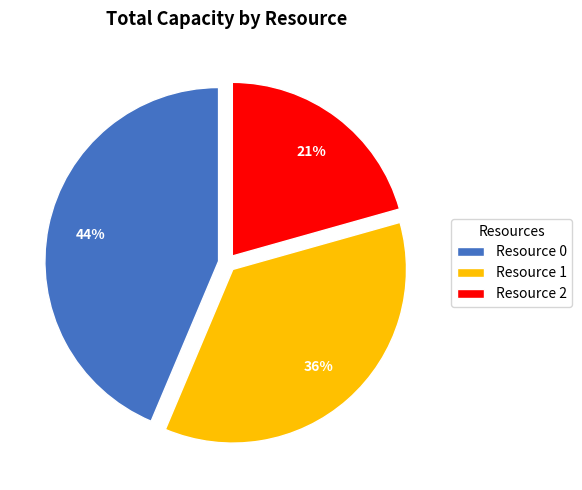

To the nearest percent, what is the combined percentage of Resource 0 and Resource 1?

79%